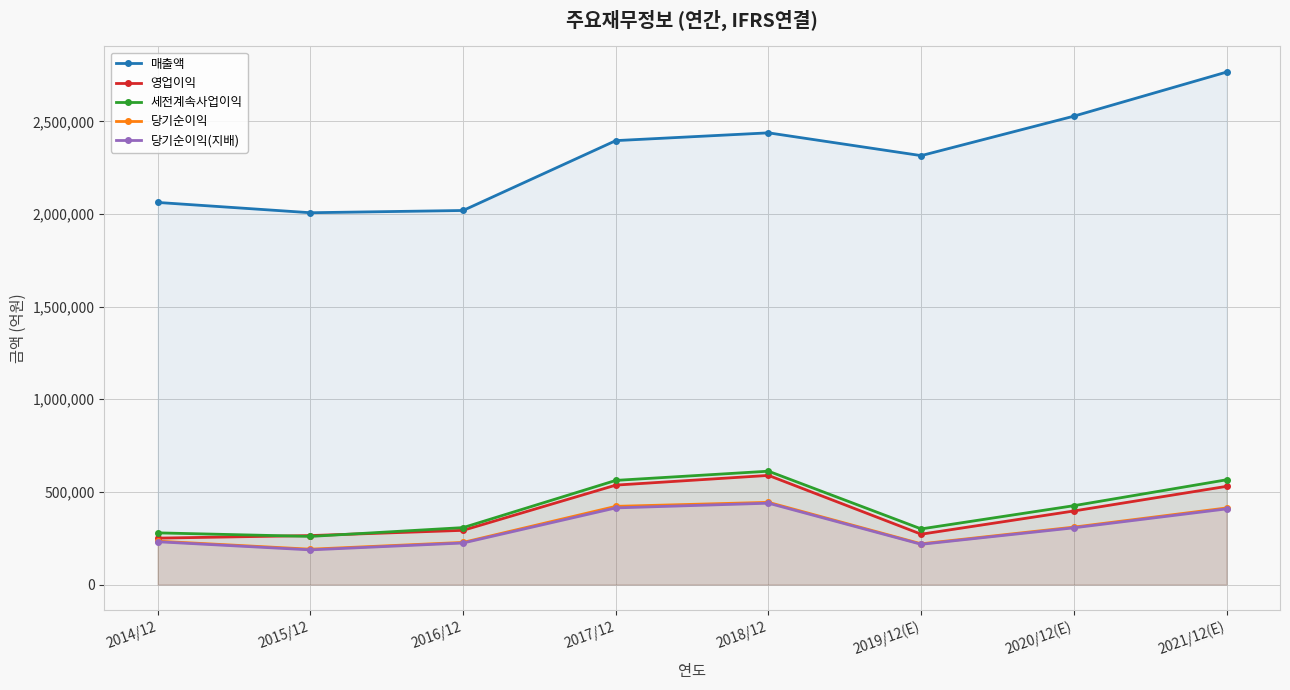

At which label is 세전계속사업이익 closest to 435605?

2020/12(E)